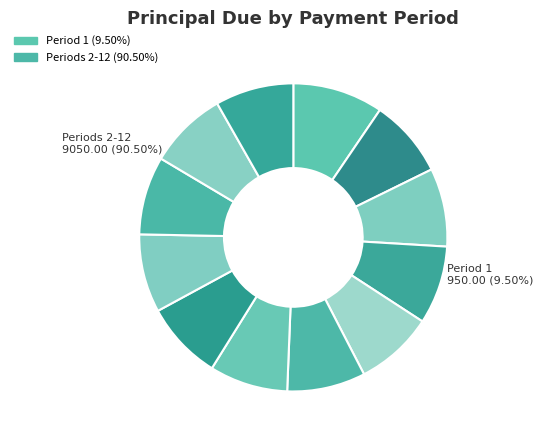

Does 1 account for over 50% of the chart?

No